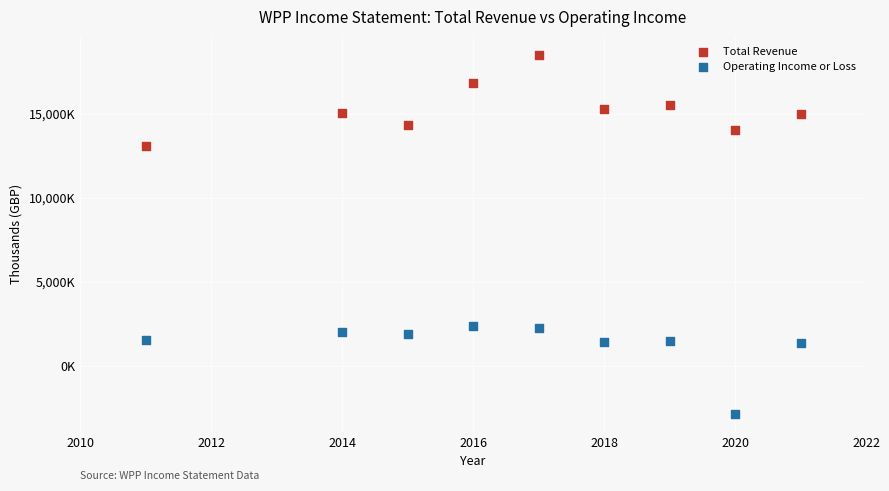

Which series has the largest Y range (max minus min)?

Total Revenue